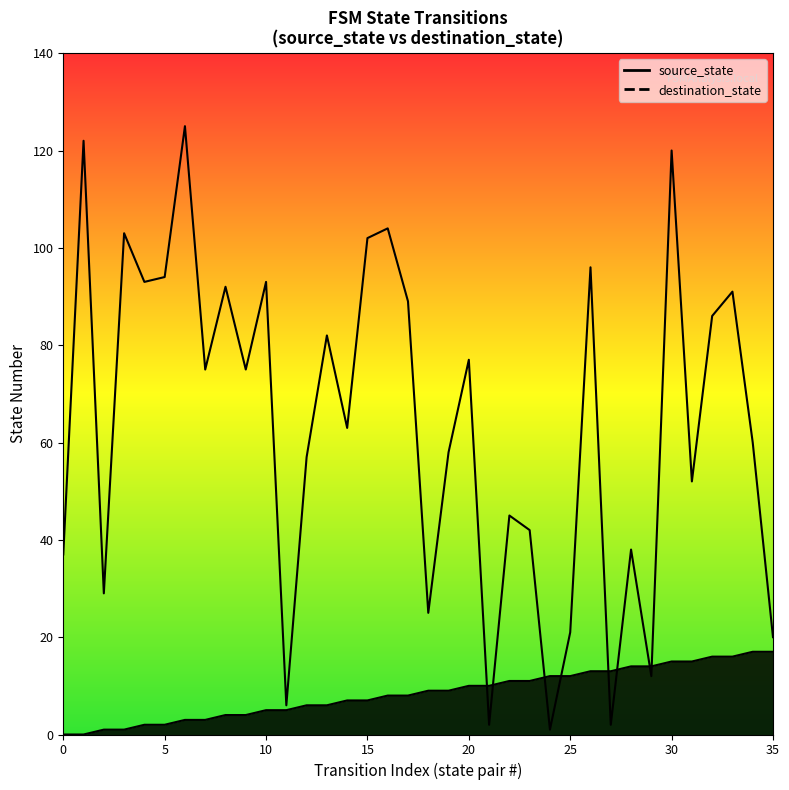

The source_state series shows 4 at 8. True or false?

True